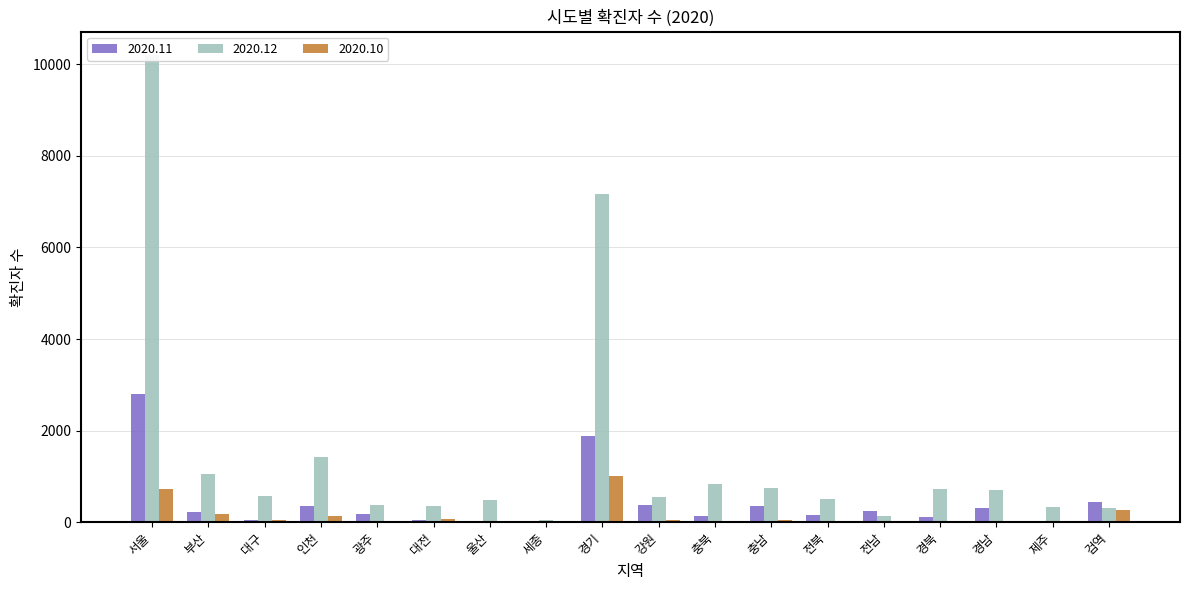

Reading left to right, what are all the values shown in this chart?

2020.11: 서울=2802	부산=217	대구=58	인천=365	광주=185	대전=52	울산=35	세종=18	경기=1875	강원=373	충북=138	충남=358	전북=168	전남=239	경북=117	경남=309	제주=21	검역=439
2020.12: 서울=10203	부산=1060	대구=570	인천=1431	광주=385	대전=351	울산=476	세종=49	경기=7178	강원=555	충북=837	충남=754	전북=503	전남=136	경북=720	경남=702	제주=338	검역=321
2020.10: 서울=719	부산=171	대구=42	인천=129	광주=16	대전=82	울산=16	세종=6	경기=1020	강원=55	충북=18	충남=57	전북=38	전남=16	경북=36	경남=25	제주=0	검역=268